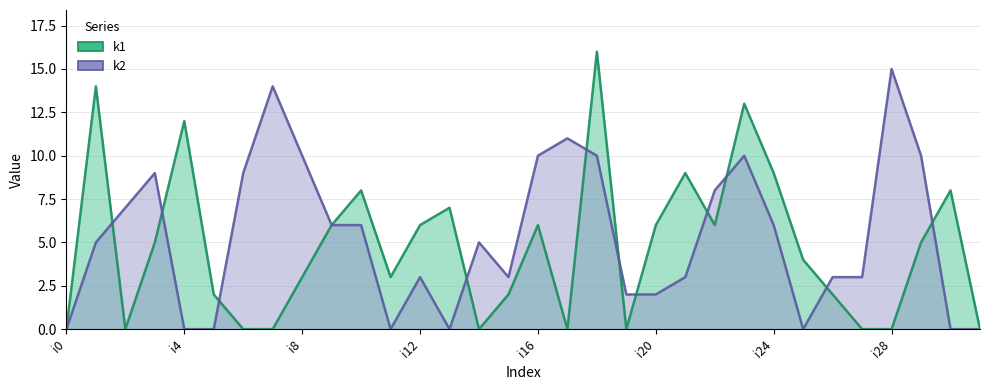

Rank the series by their maximum value, from highest to lowest.

k1, k2